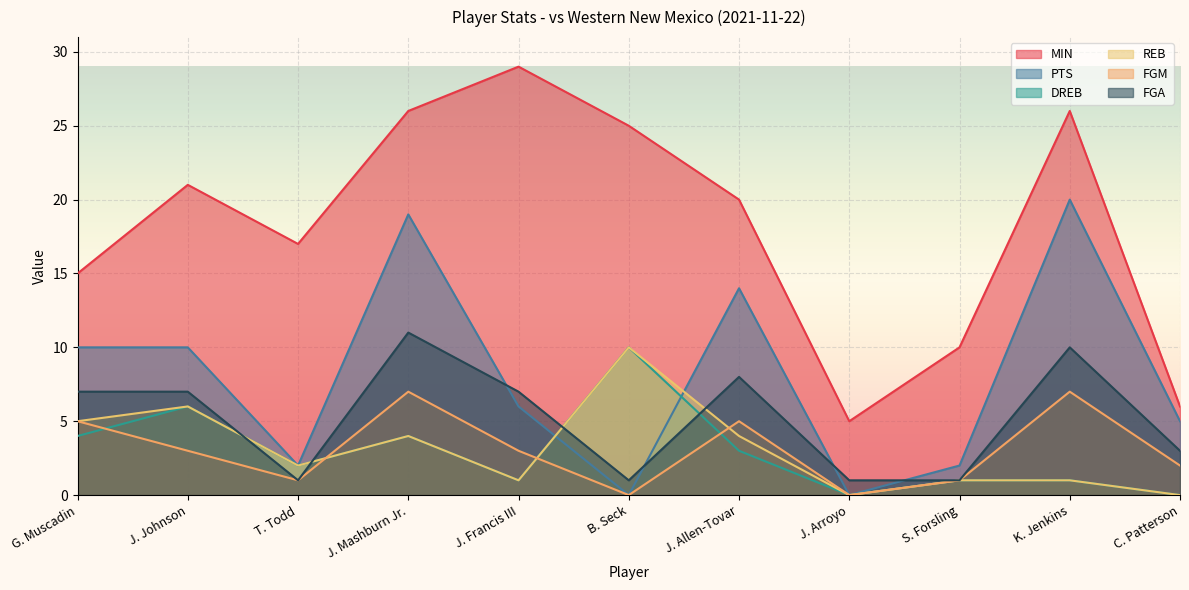

How many lines are shown in the chart?

6